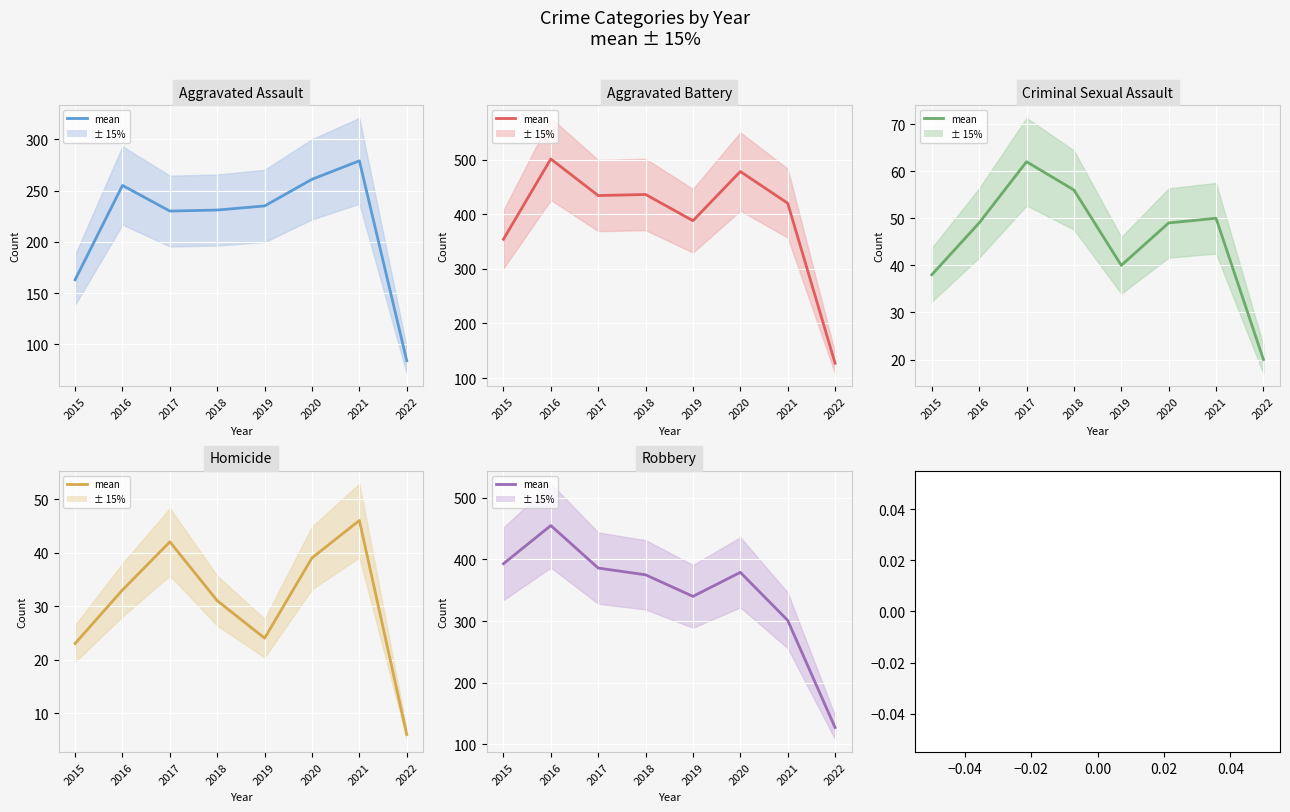

True or false: Aggravated Assault and Robbery intersect in this chart.

False